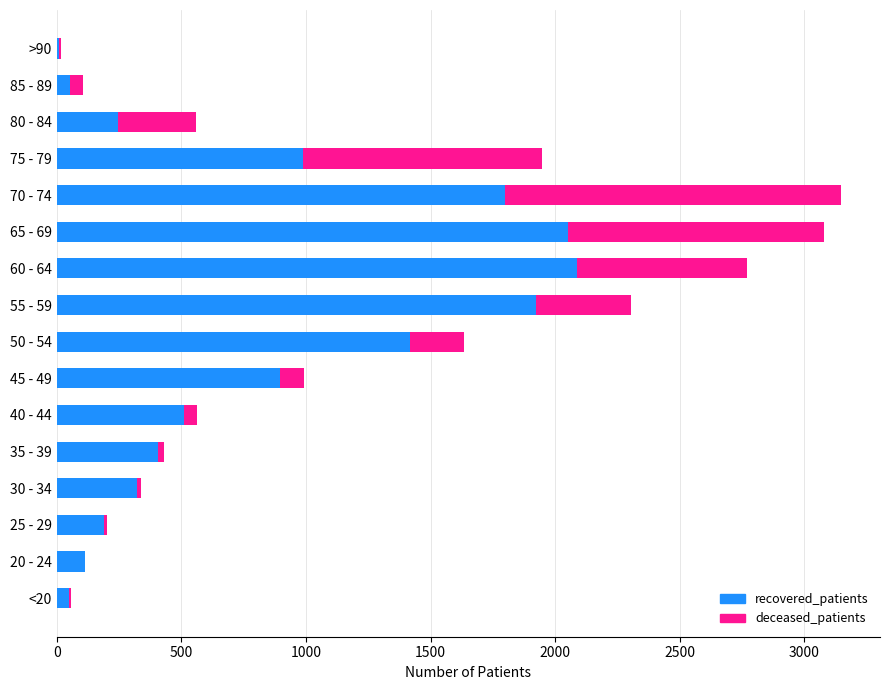

The value of recovered_patients at 20 - 24 is 113. True or false?

True